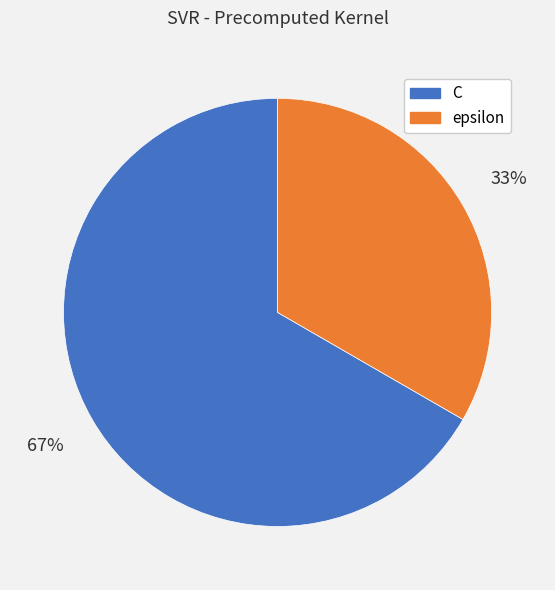

How many segments does this pie chart have?

2